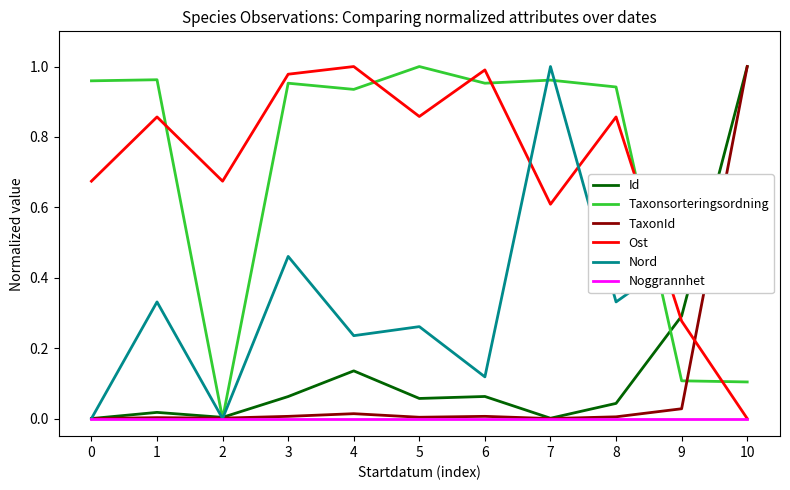

What is the sum of the Nord values at 8 and 6?

0.4